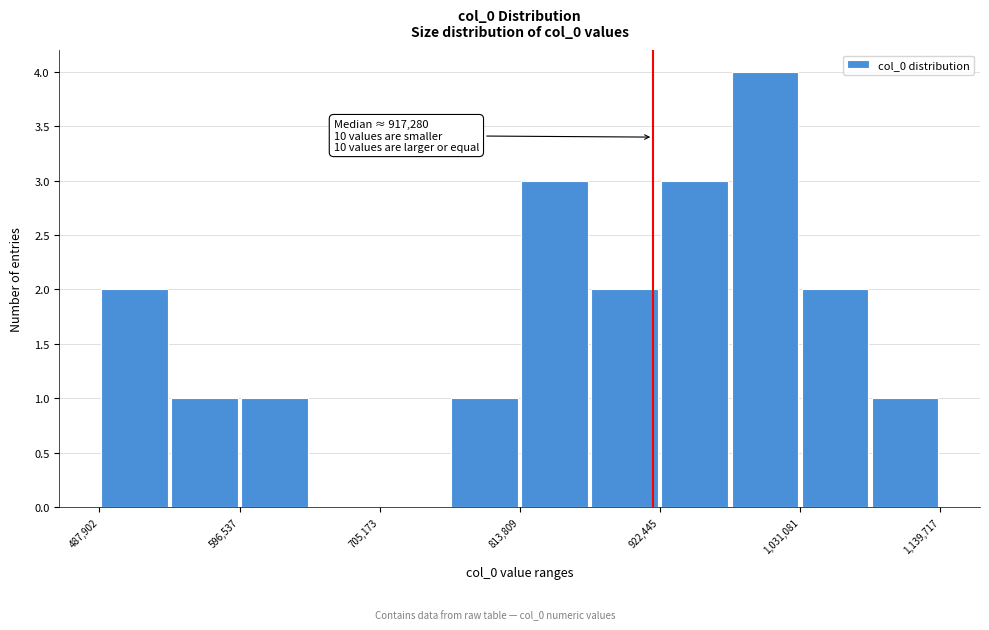

Around what value on the x-axis is the tallest bar? Give the approximate position of its centre, as read against the axis.

1000000